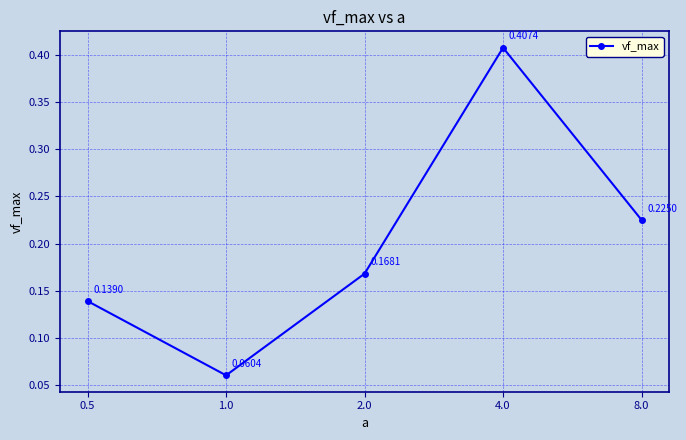

List the labels in order of value, smallest first.

1.0, 0.5, 2.0, 8.0, 4.0